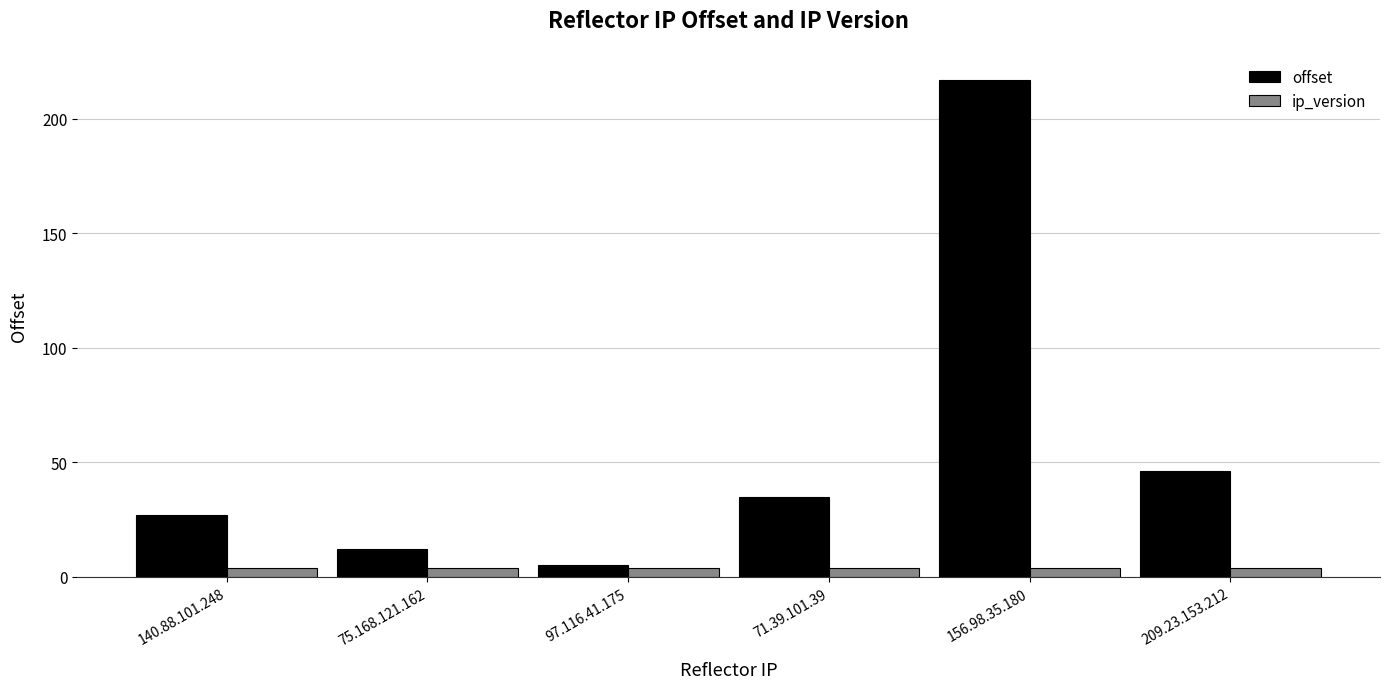

What is the value of the ip_version bar at the 3rd from the left?

4